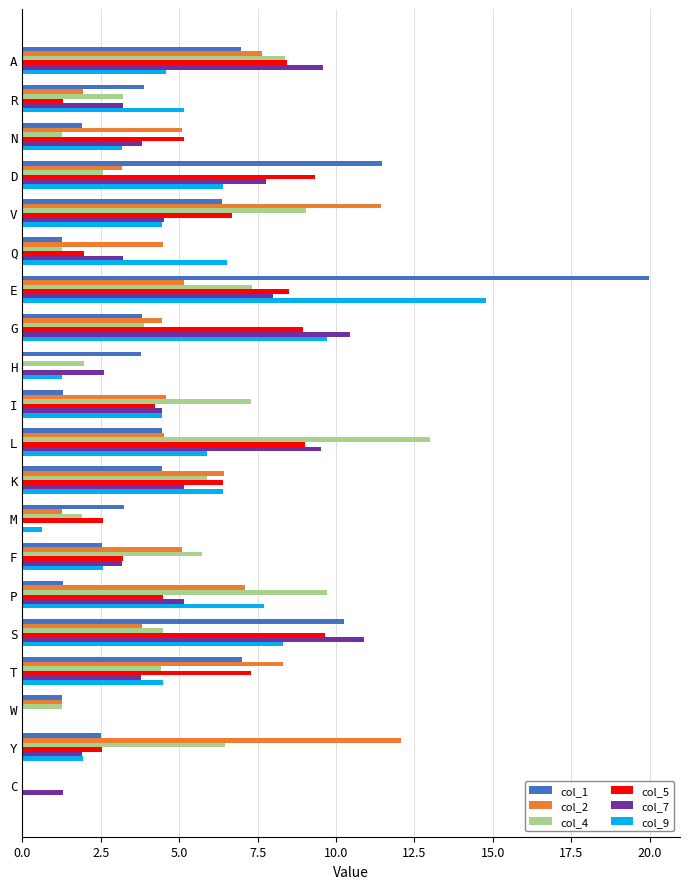

What is the total value across all series at P?

35.4